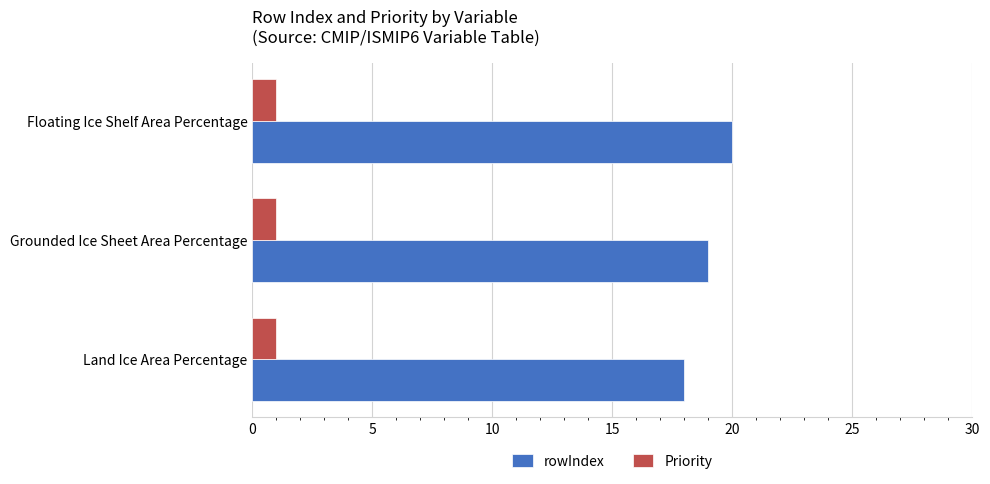

Rank the series by their maximum value, from lowest to highest.

Priority, rowIndex